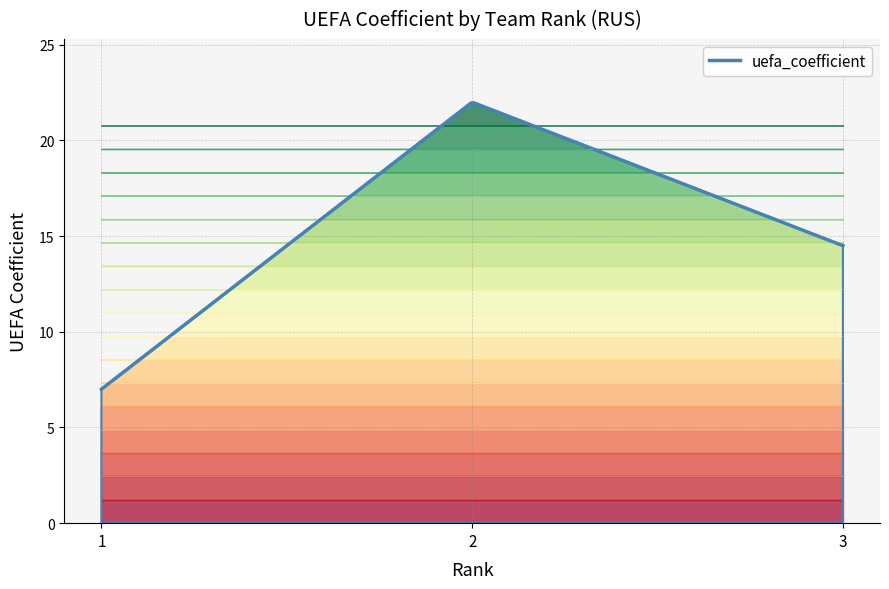

How many series are shown in this chart?

1